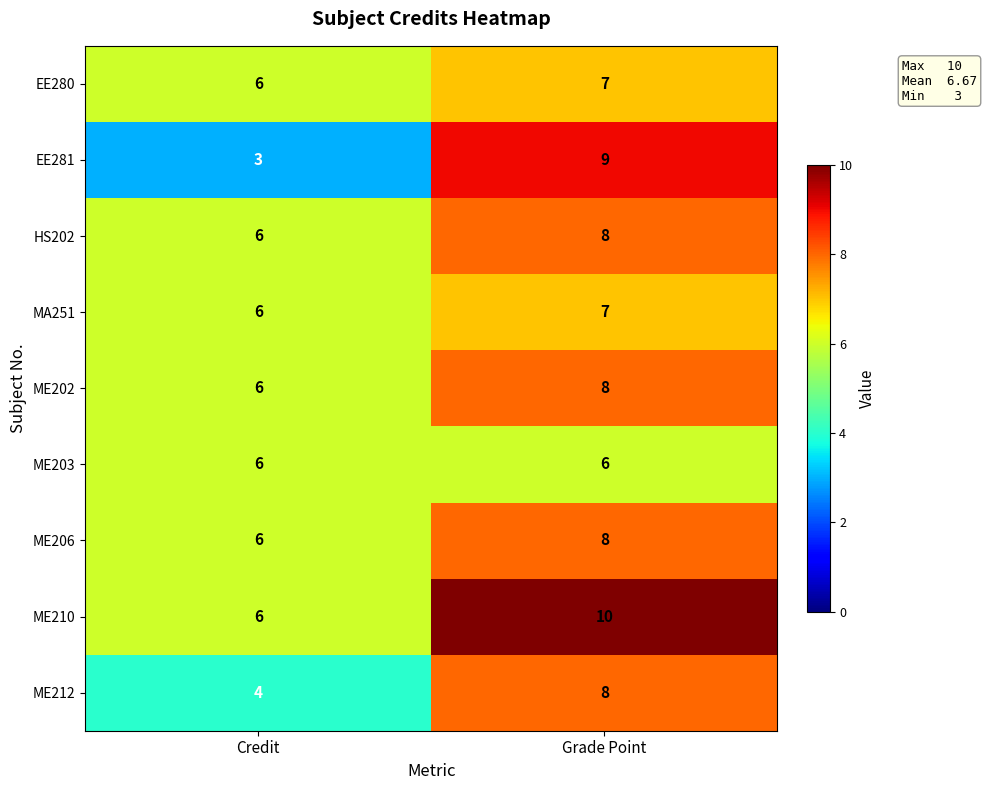

Which label corresponds to the largest value in the chart?

Grade Point